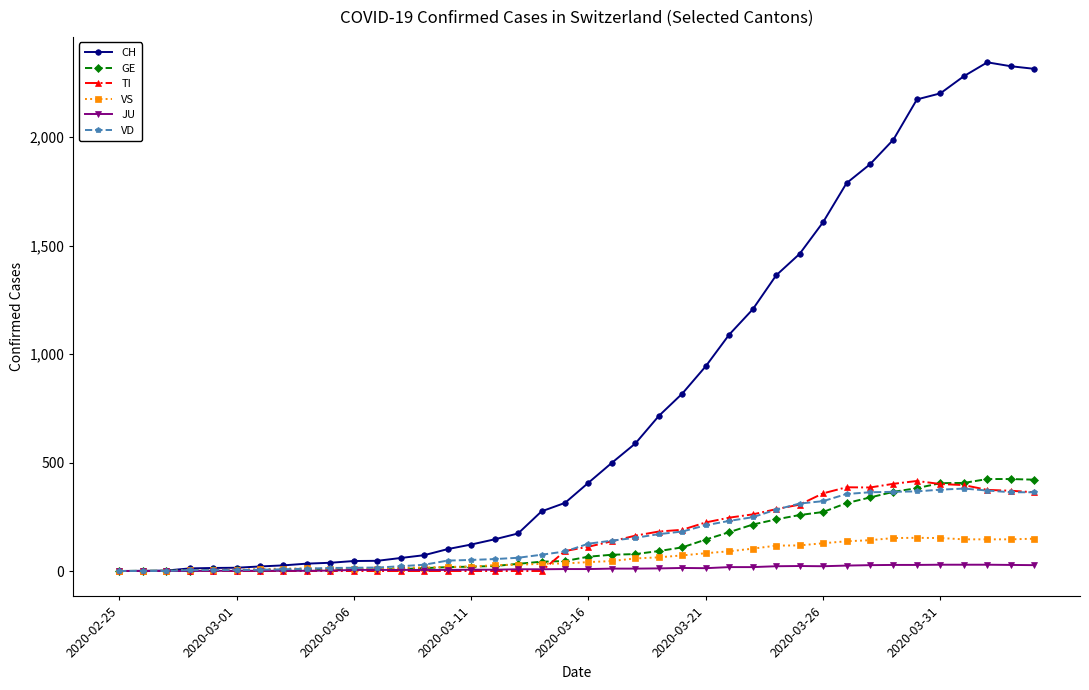

What is the greatest value displayed?

2345